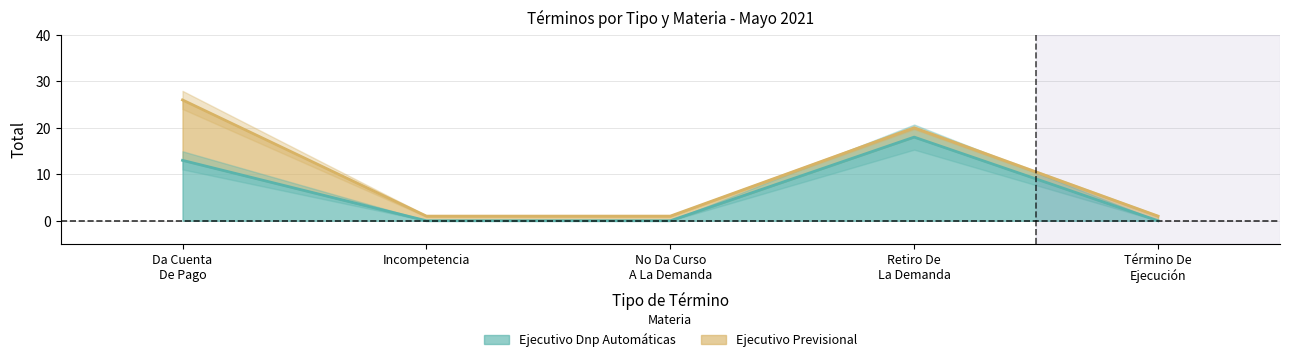

What is the average value of the Ejecutivo Dnp Automáticas series?

6